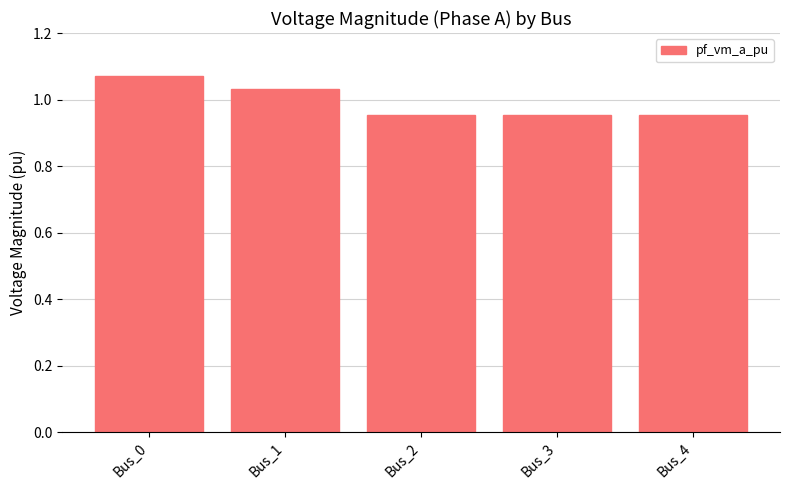

What is the sum of the values at Bus_1 and Bus_2?

2.0